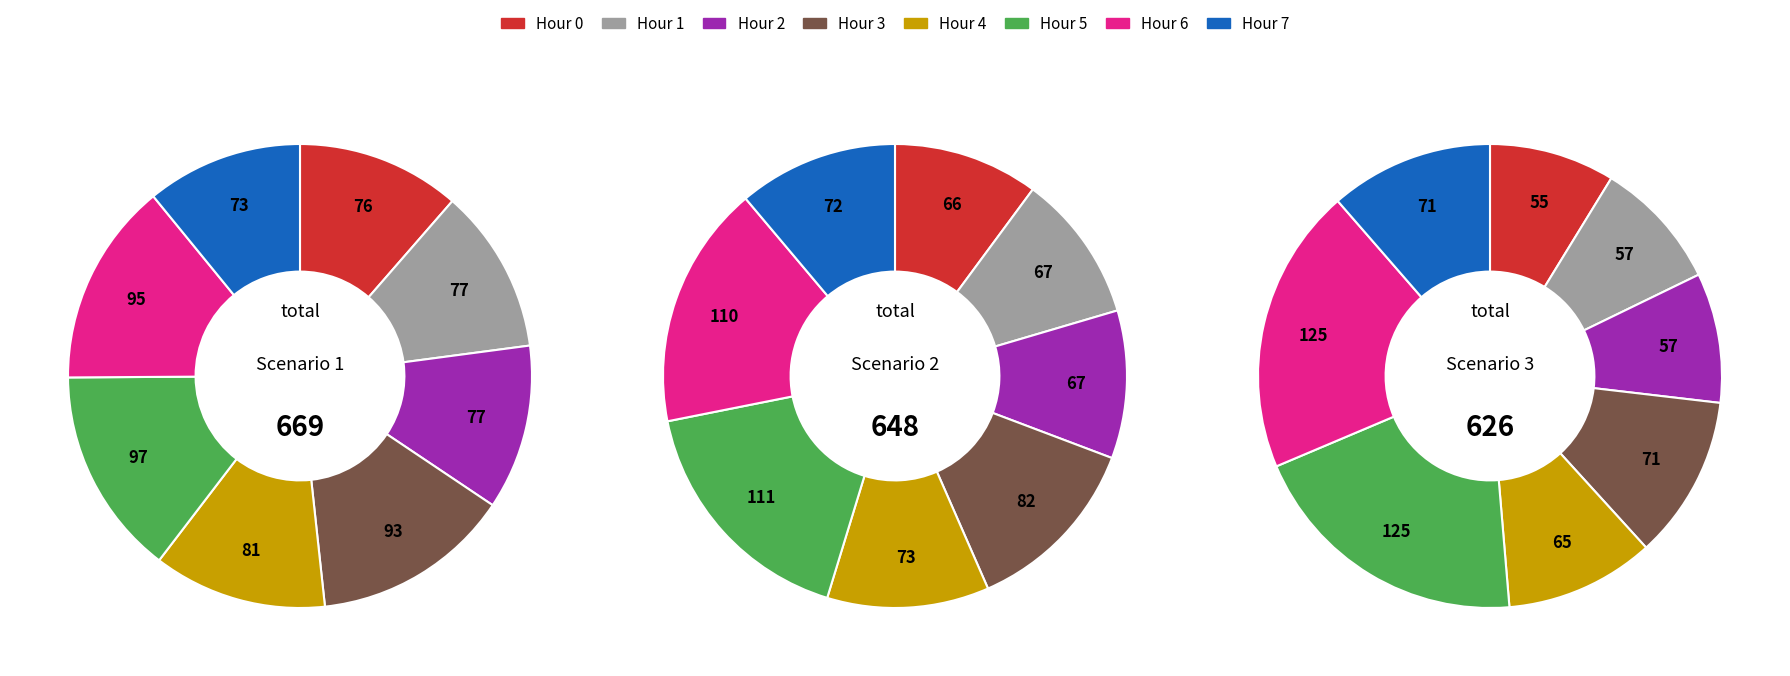

True or false: 1 accounts for 24% of the total.

False